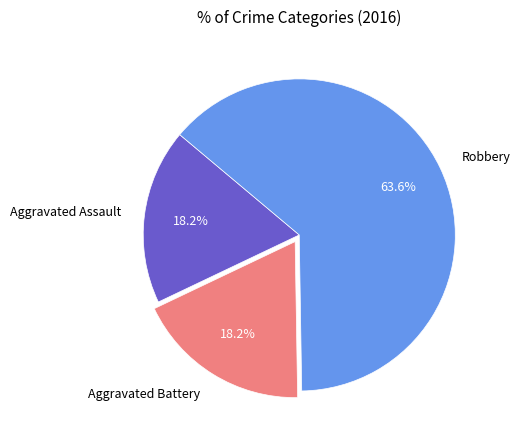

What is the ratio of the value at Aggravated Assault to the value at Aggravated Battery?

1.0